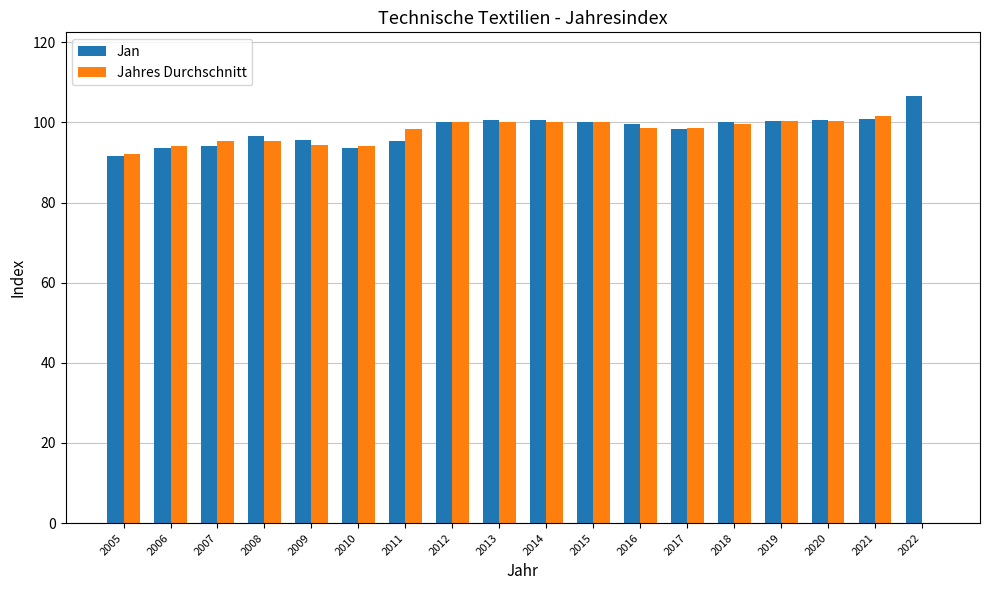

Are the bars horizontal?

No